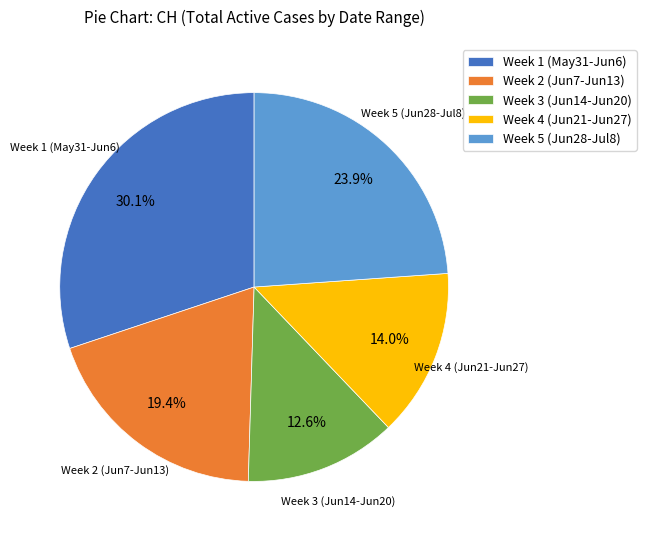

What is the total percentage of Week 5 (Jun28-Jul8) and Week 2 (Jun7-Jun13)?

43.3%